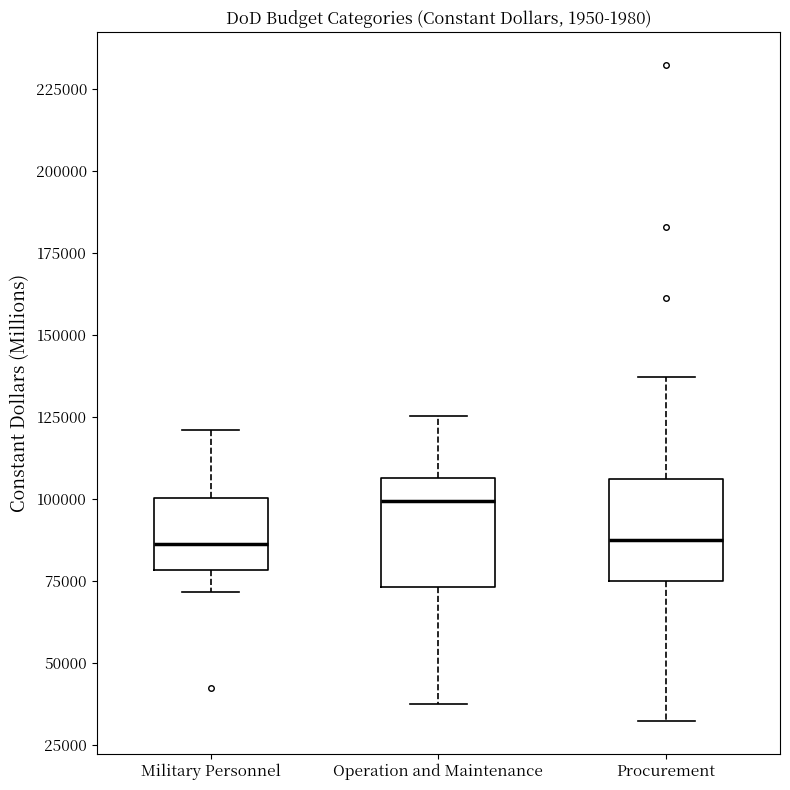

Reading left to right, transcribe this box plot: for each box, give where its median line is, the range the box spans, and where its two whiskers end, as read against the y-axis. The values are not printed on the chart, so give them approximately, as read against the axis.

Military Personnel: median 85000, box 80000 to 100000, whiskers 70000 to 120000
Operation and Maintenance: median 100000, box 75000 to 105000, whiskers 40000 to 125000
Procurement: median 85000, box 75000 to 105000, whiskers 30000 to 135000